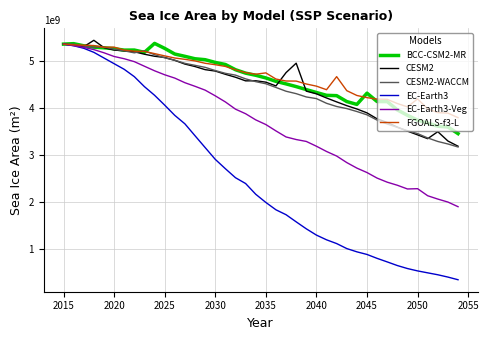

Which series has the largest range (max minus min)?

EC-Earth3